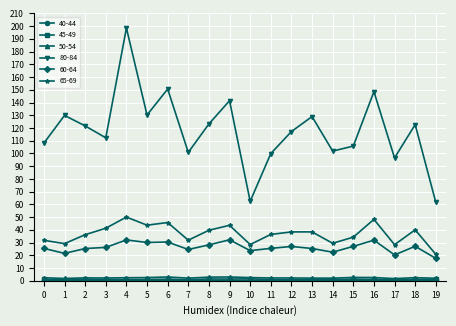

Is the value of 65-69 at 15 greater than the value of 80-84 at 10?

No